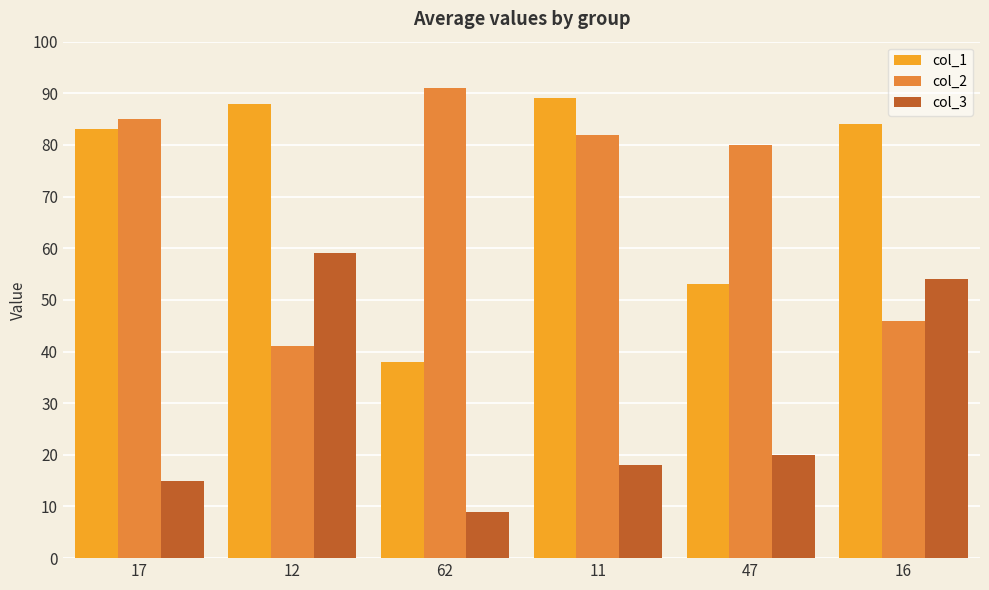

The col_3 series shows 75 at 16. True or false?

False